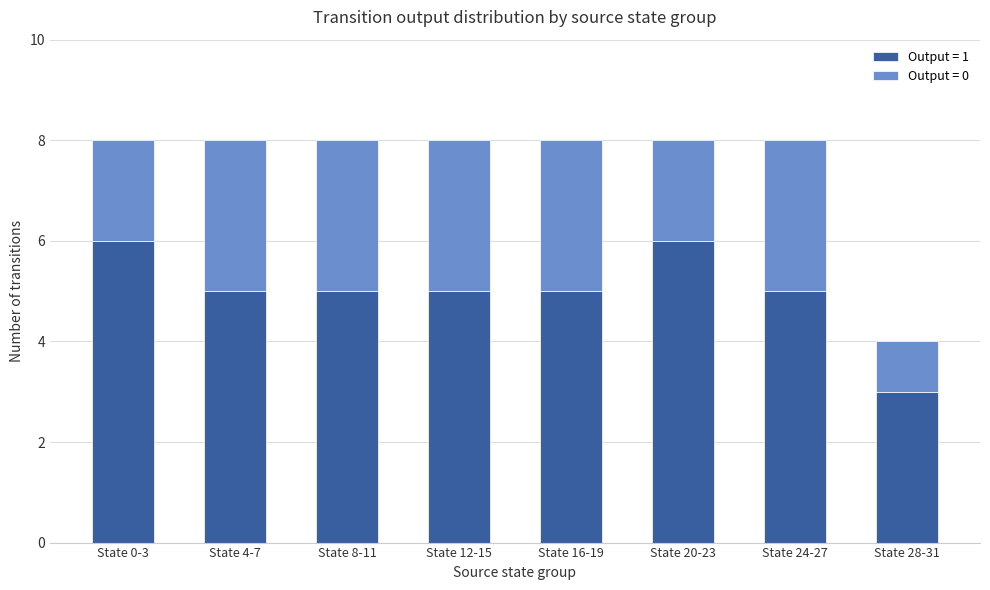

The Output = 1 series shows 3 at State 28-31. True or false?

True